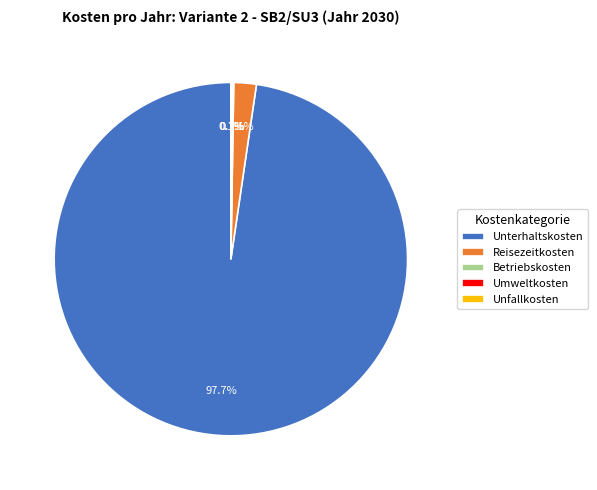

Is there any slice that represents more than half of the pie?

Yes